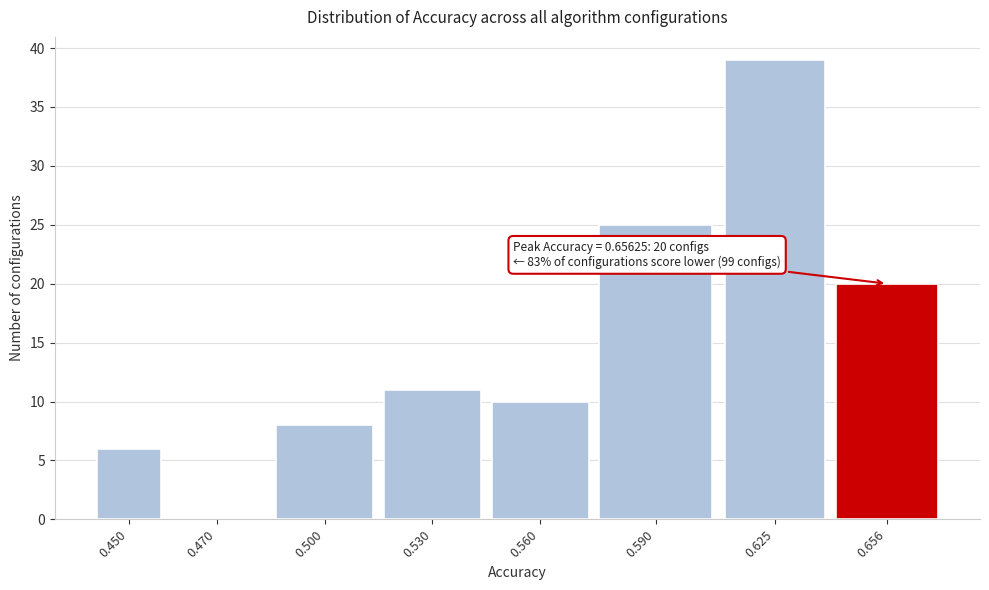

Reading left to right, list all the values displayed in this chart.

0.450=6	0.470=0	0.500=8	0.530=11	0.560=10	0.590=25	0.625=39	0.656=20